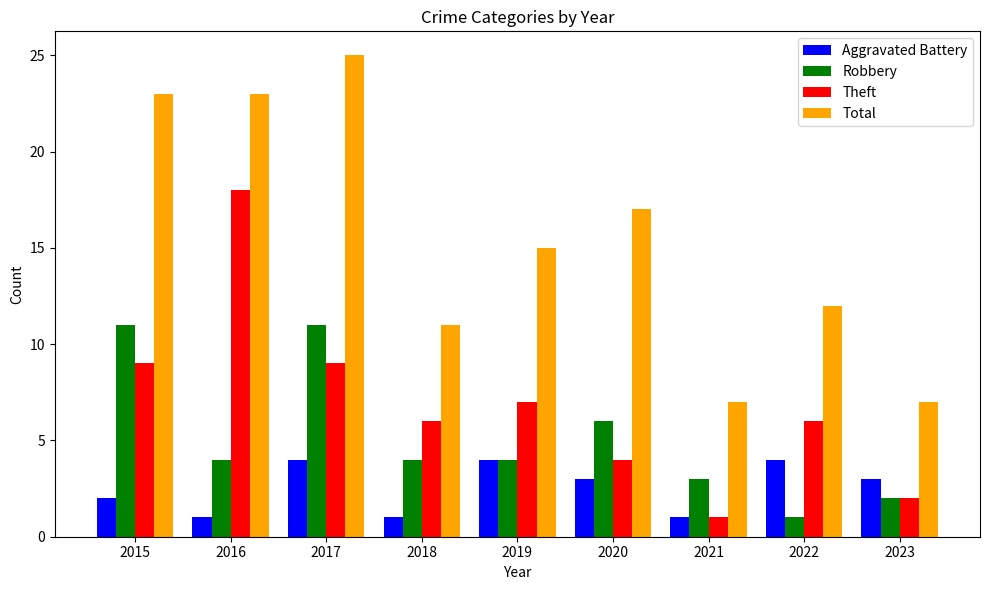

What is the lowest value of the Theft series?

1